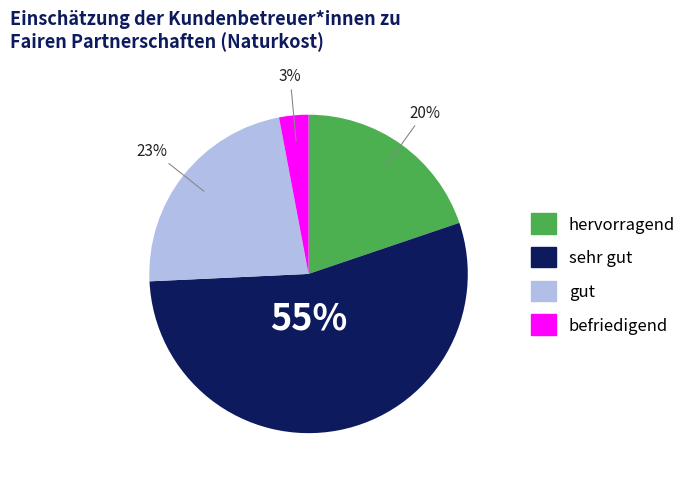

Is subregion3 the majority of the pie?

No